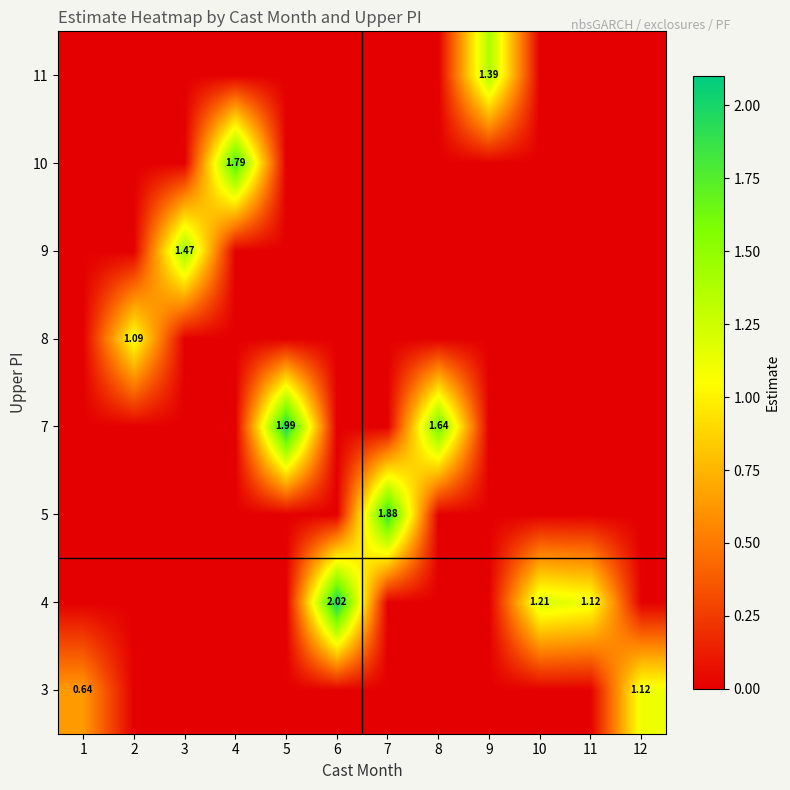

At how many categories does at least one series exceed 1?

11